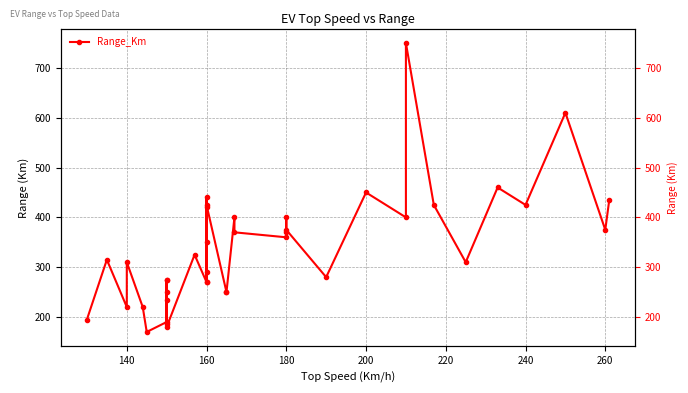

How many lines are shown in the chart?

1